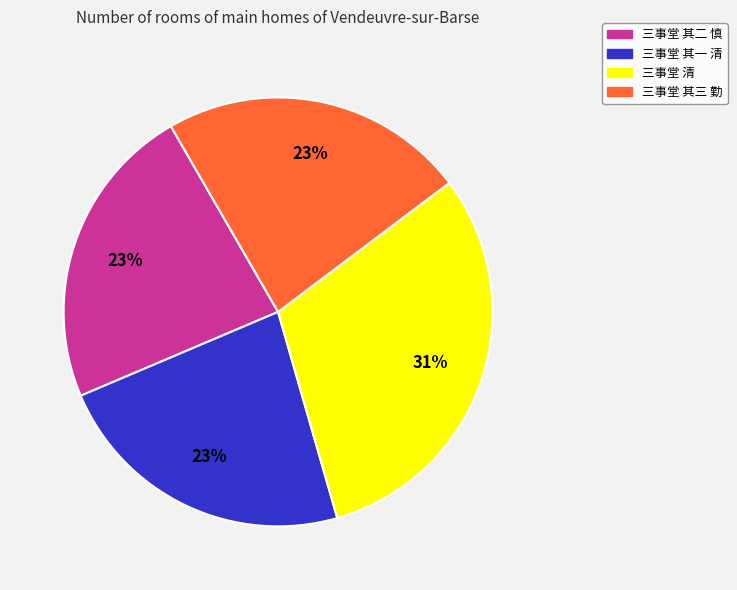

To the nearest percent, what is the difference between the largest and smallest slice percentages?

8%